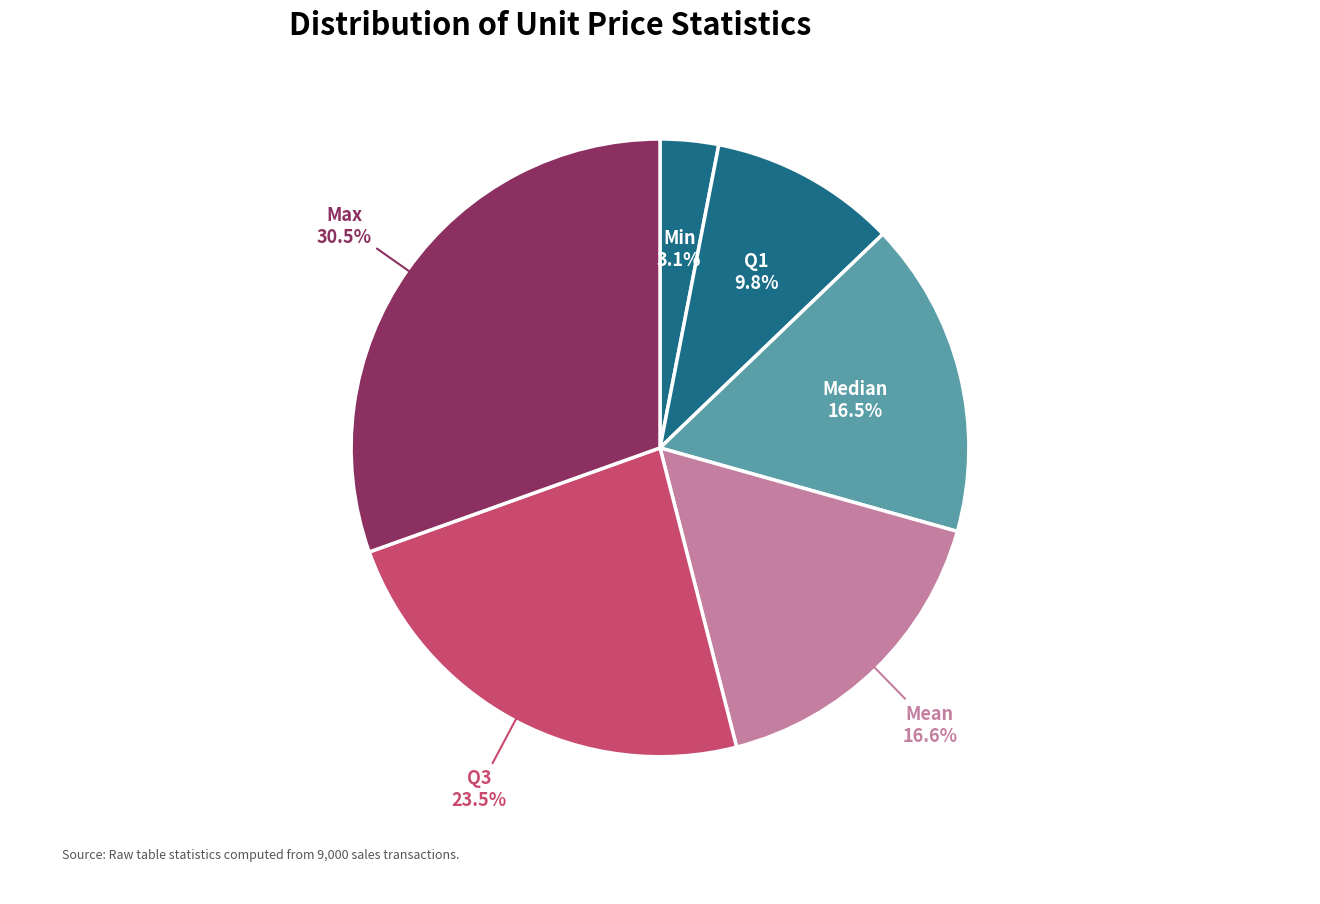

Does any single category account for the majority?

No